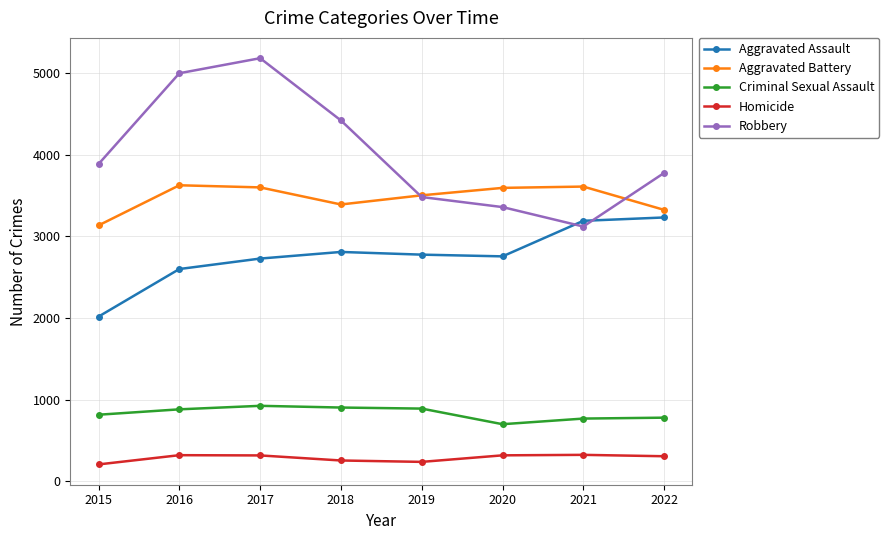

Which series changed the most between 2015 and 2018?

Aggravated Assault